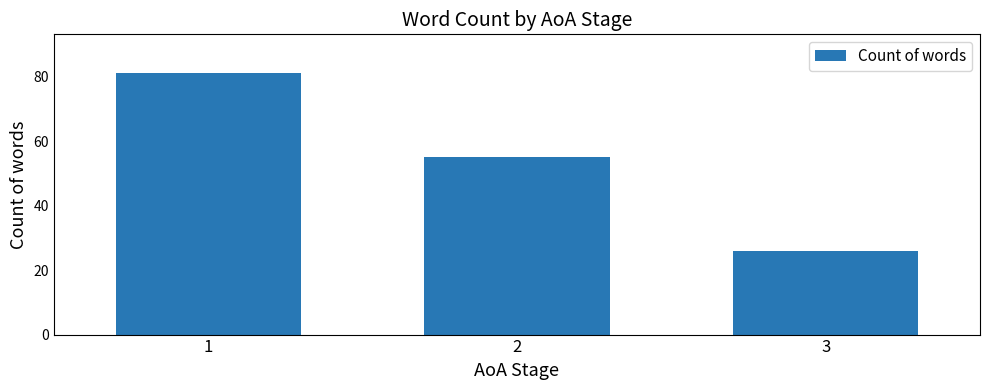

Which category has the lowest value across all series?

3